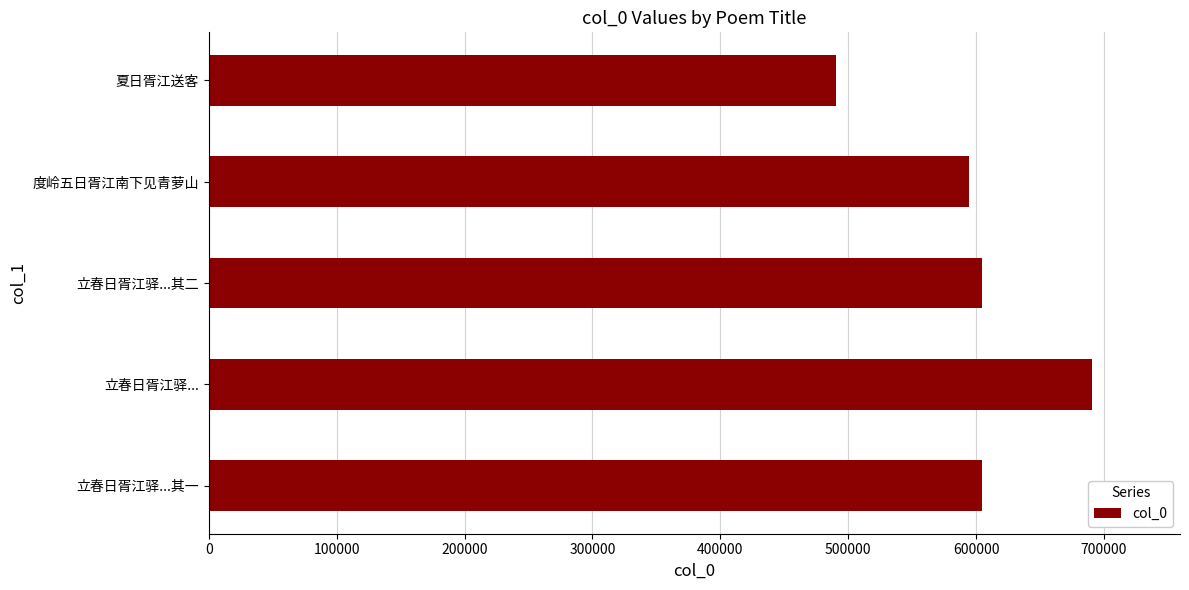

What value does the data have at 立春日胥江驿...其一, to the nearest 50?

604450